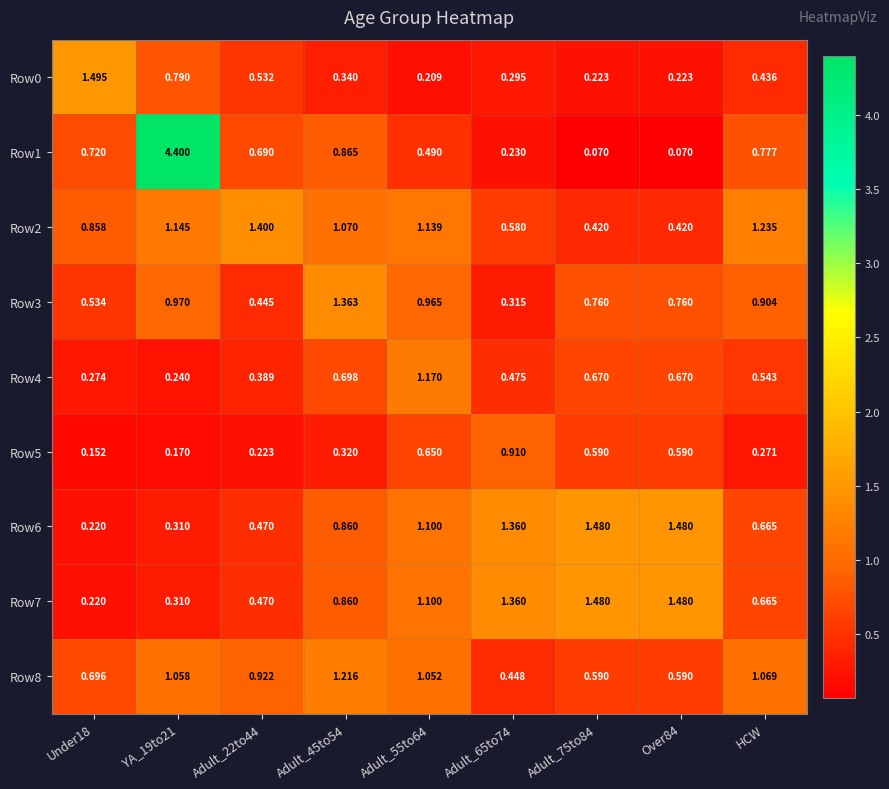

Is the value of Row4 at Adult_55to64 greater than the value of Row6 at Adult_65to74?

No